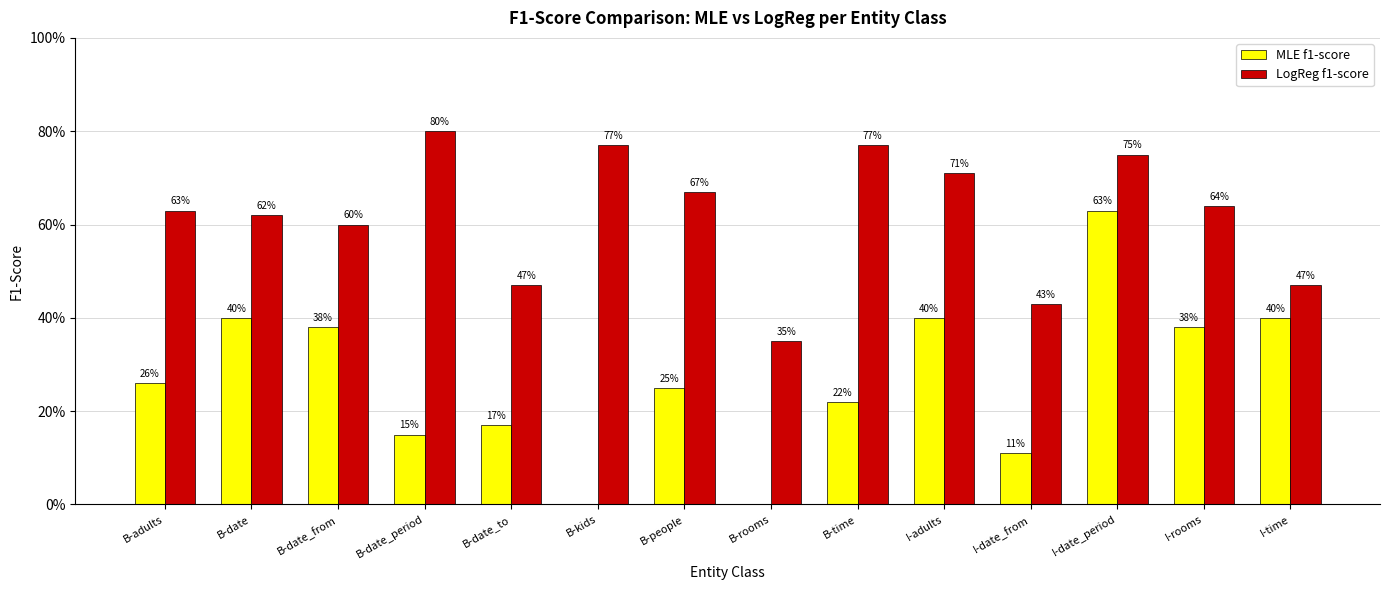

What are all the series names shown in the legend?

MLE f1-score, LogReg f1-score